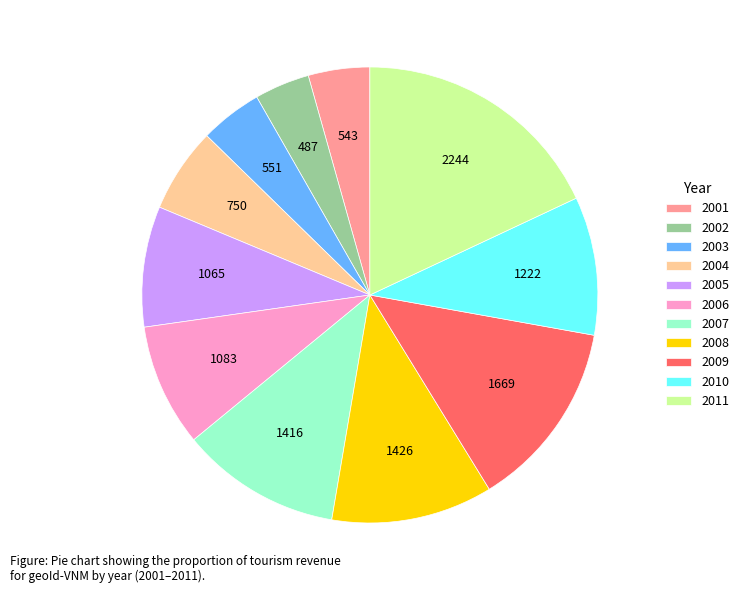

Does 2004 represent more than half of the total?

No